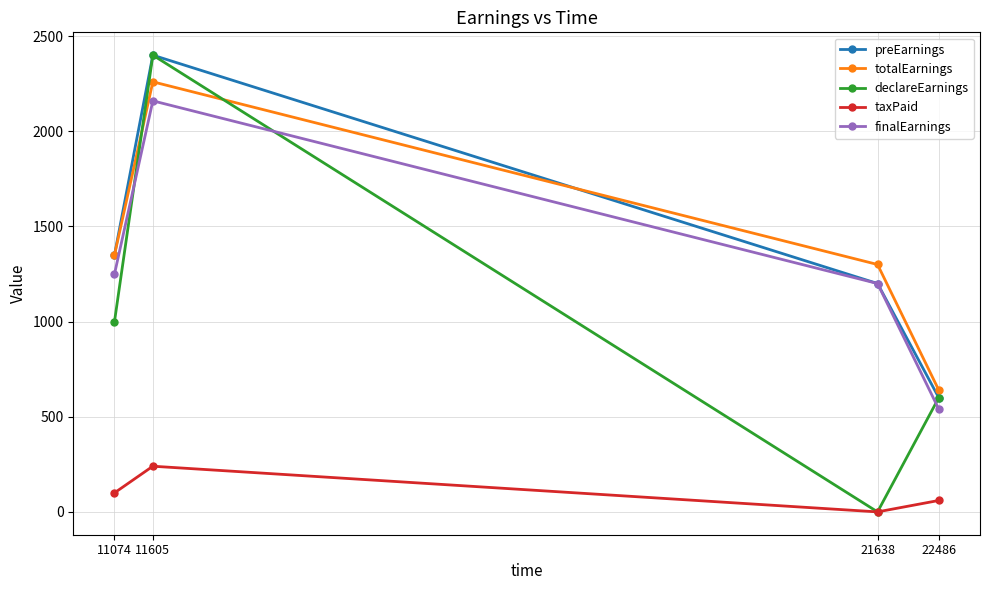

Is it true that totalEarnings equals 1350 at 11074?

True